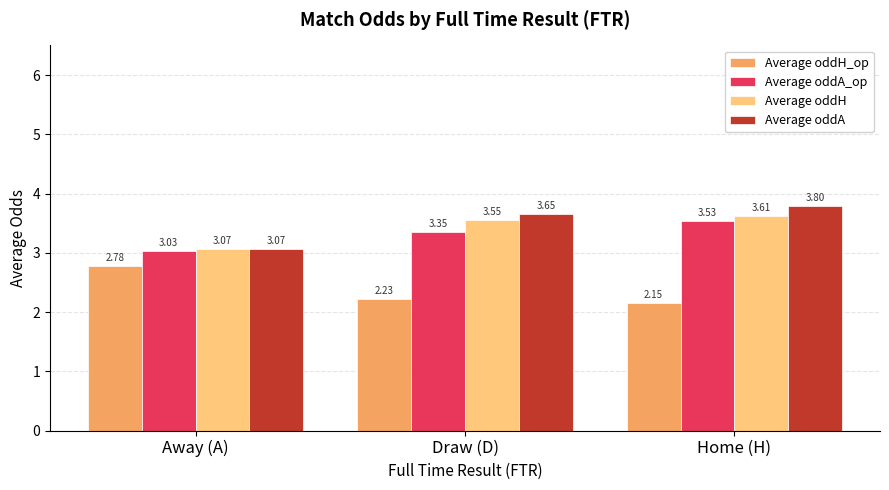

At how many categories does at least one series exceed 3?

3